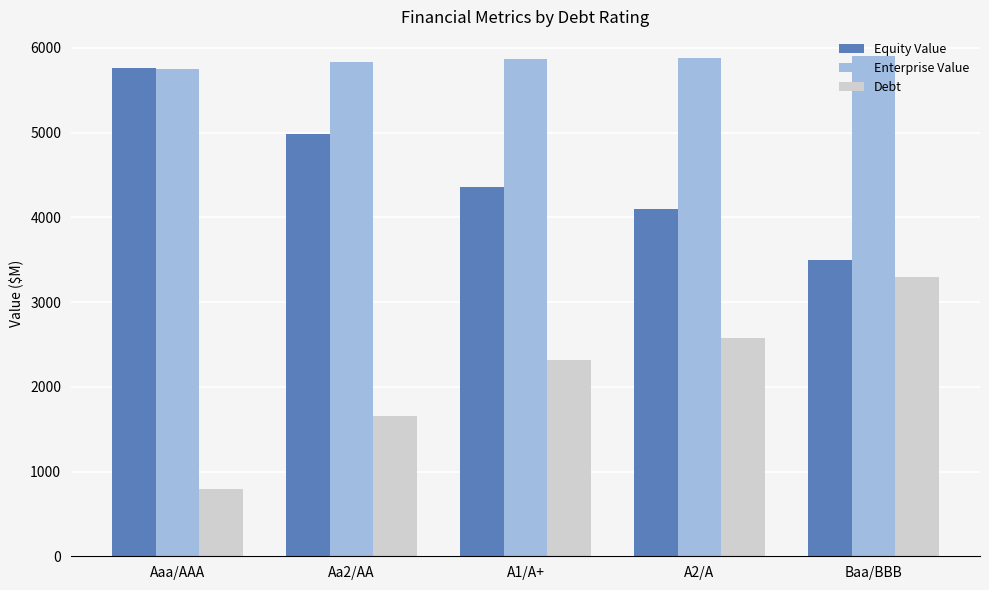

Count the number of data series in this chart.

3